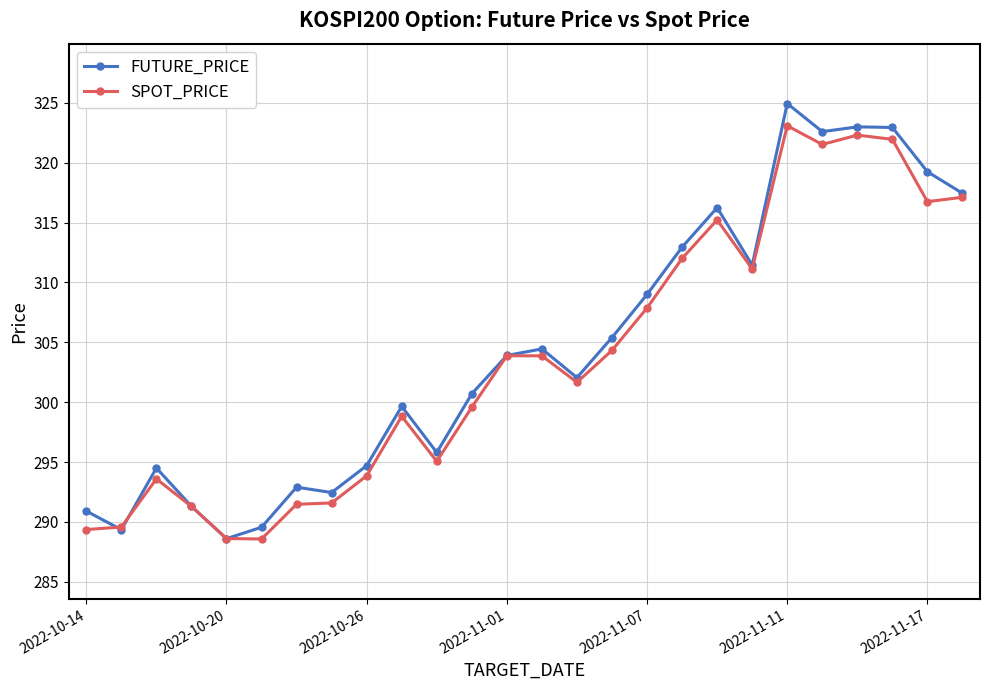

Which series has the largest range (max minus min)?

FUTURE_PRICE